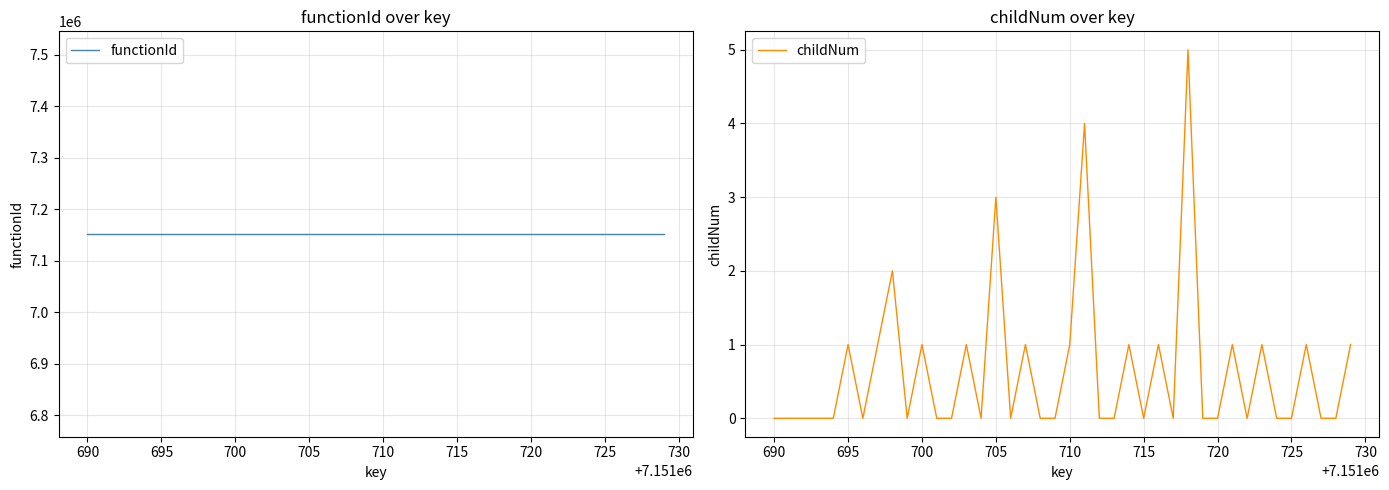

True or false: childNum has a value of 0 at 720.

True